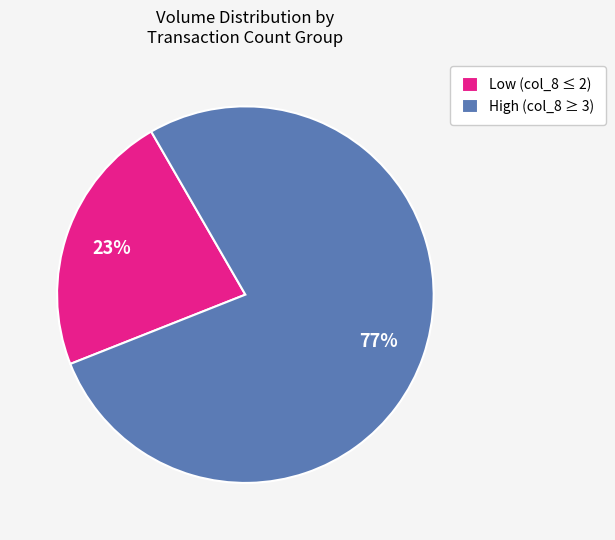

Which has a higher value, High (col_8 ≥ 3) or Low (col_8 ≤ 2)?

High (col_8 ≥ 3)